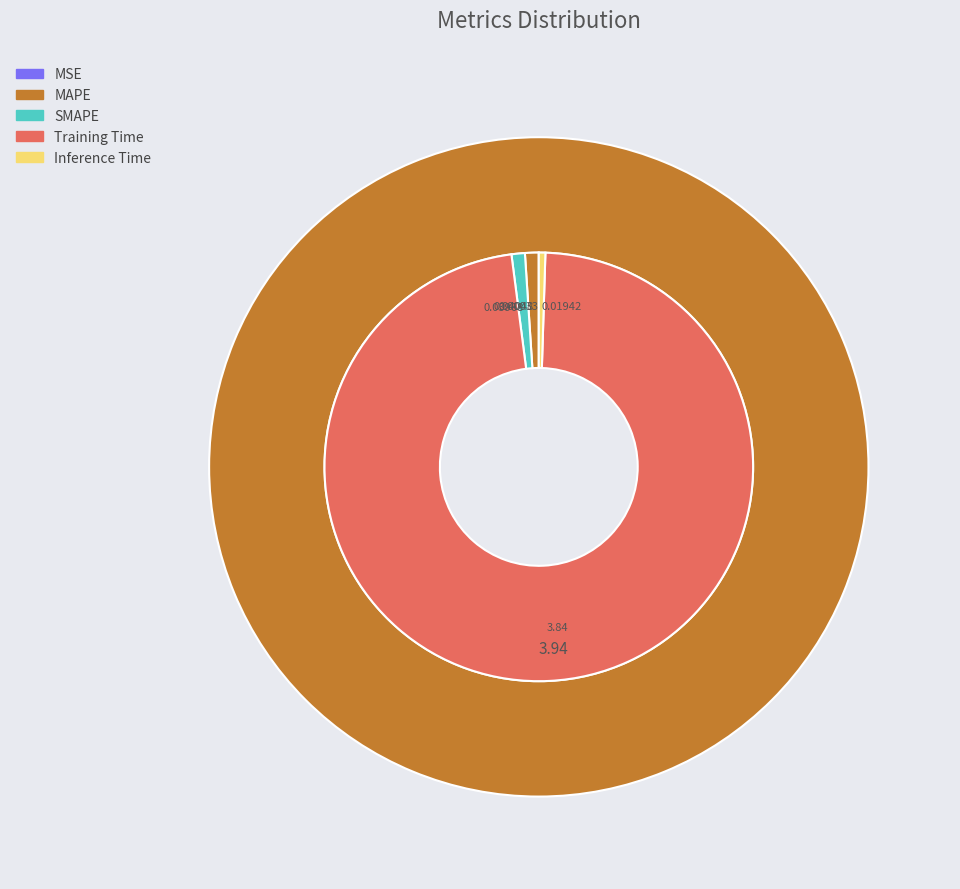

What portion of the pie excludes Inference Time?

99.5%